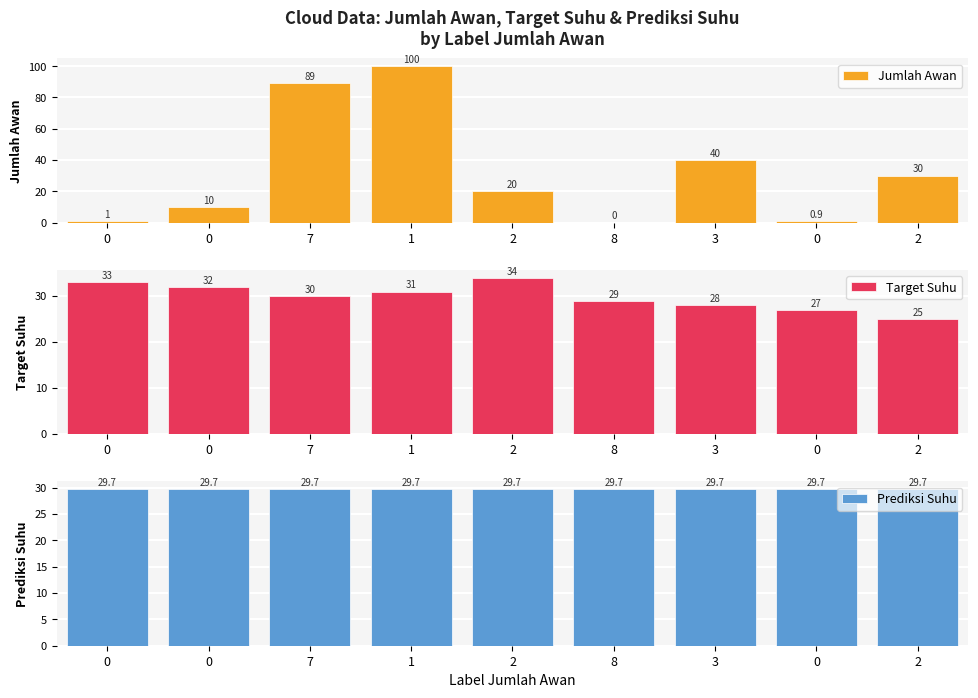

Read the Jumlah Awan value at 7.

89.0